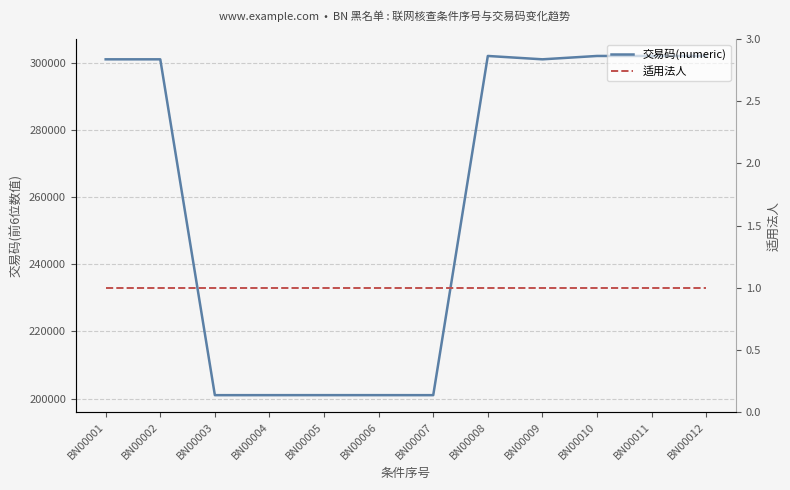

At how many categories does at least one series exceed 63214?

12